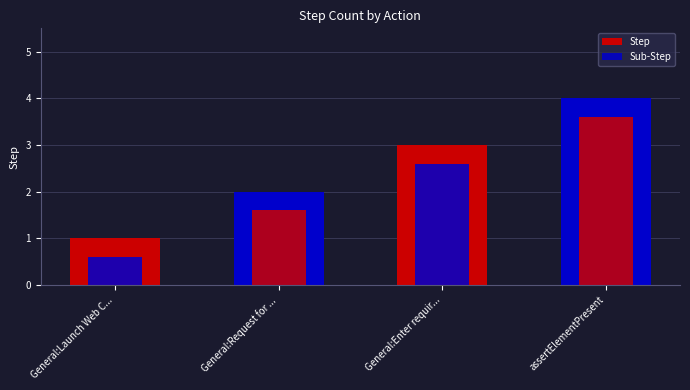

Read the Sub-Step value at General:Launch Web C....

0.6